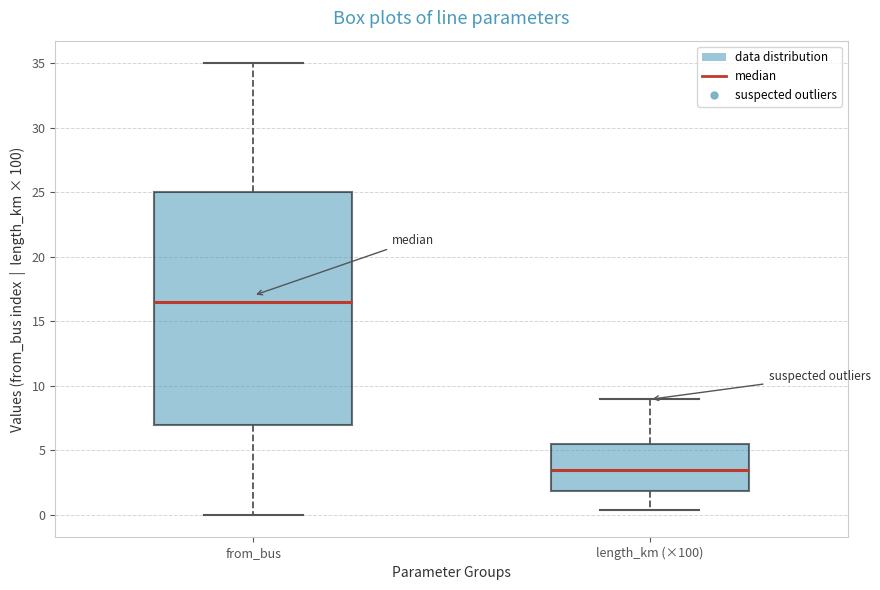

Where does the upper whisker of the box for from_bus end on the y-axis? The values are not printed on the chart, so give them approximately, as read against the axis.

35.0